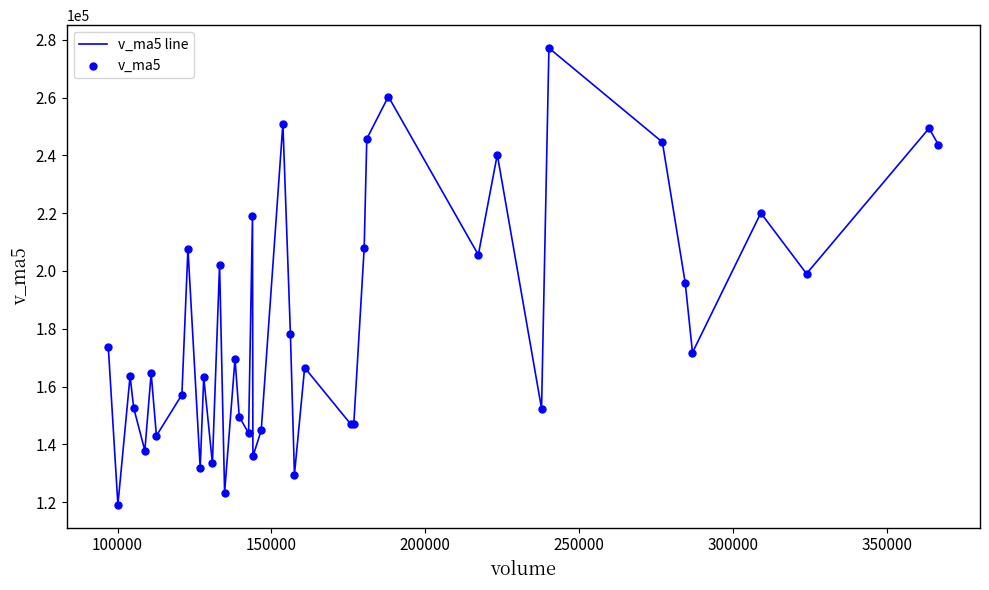

What is the minimum value shown in the chart?

119065.0